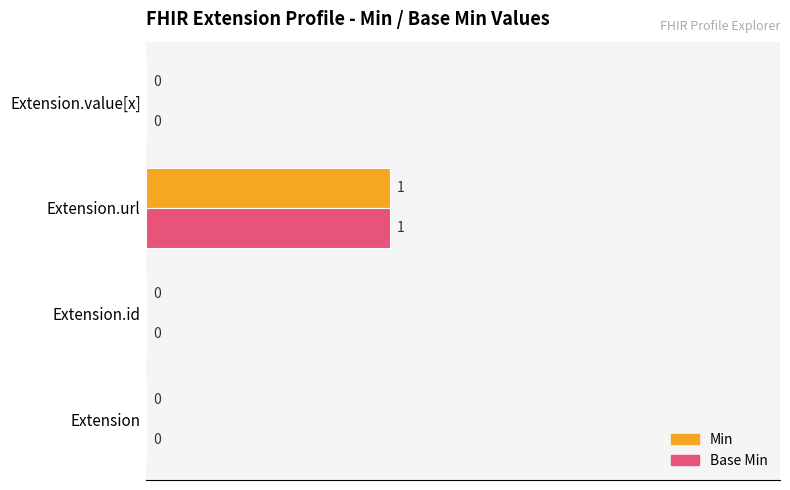

At which category is the sum across all series the highest?

Extension.url